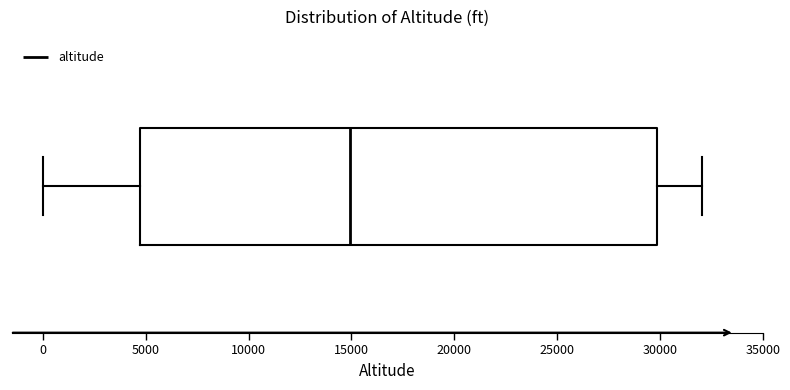

Read this box plot against the x-axis: the position of the median line, the range covered by the box, and the ends of both whiskers. The values are not printed on the chart, so give them approximately, as read against the axis.

median 15000, box 4500 to 30000, whiskers 0 to 32000